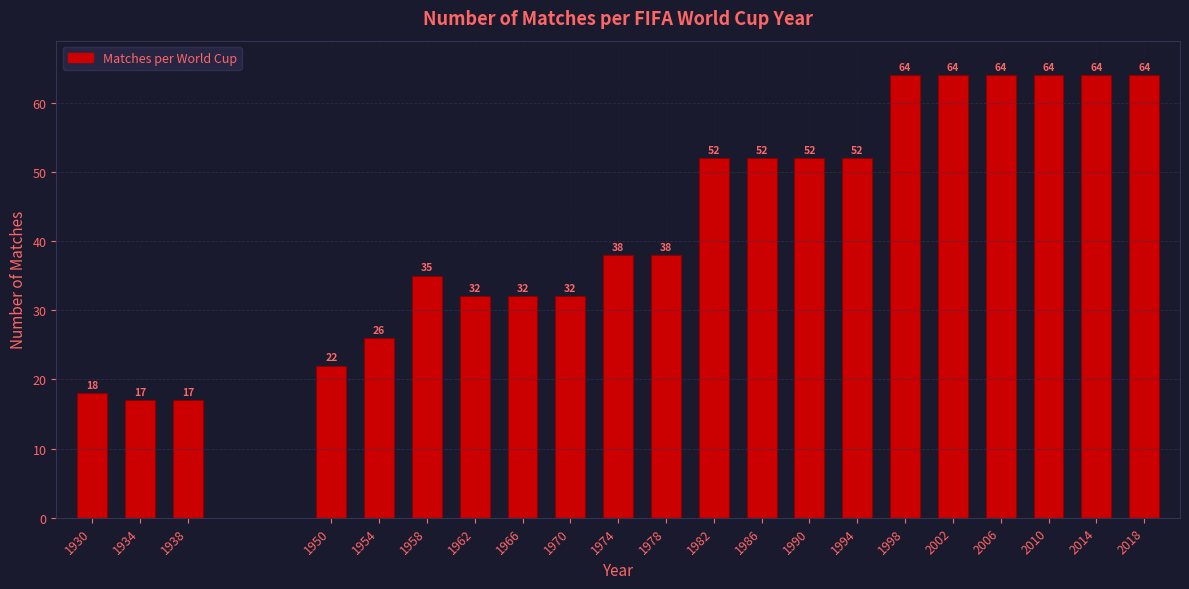

Reading left to right, transcribe all the data shown in this chart.

18	17	17	22	26	35	32	32	32	38	38	52	52	52	52	64	64	64	64	64	64